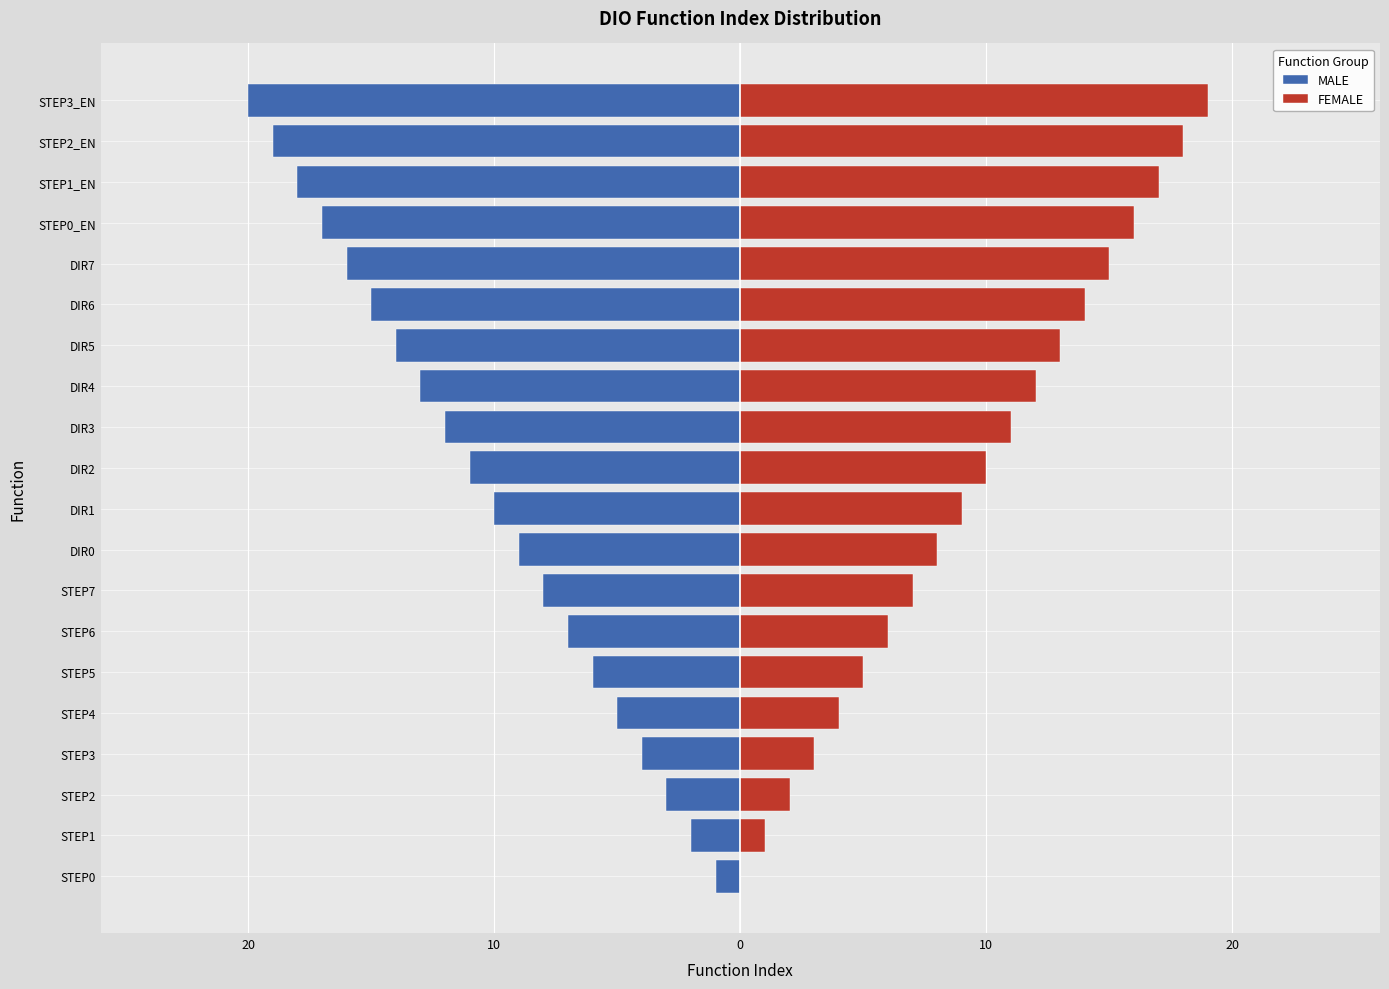

Rank the series by their average value, from highest to lowest.

FEMALE, MALE